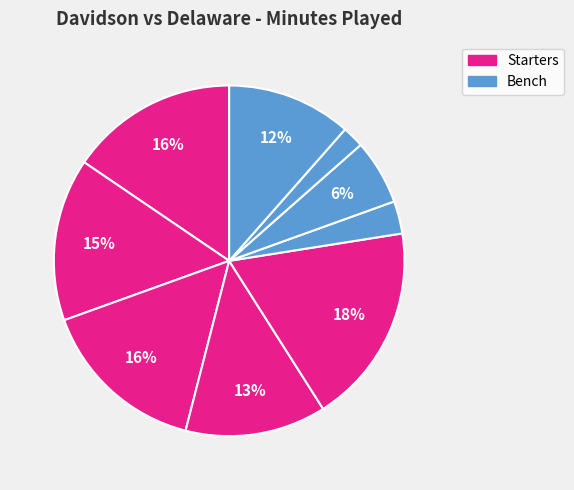

To the nearest percent, what is the average slice percentage?

11%